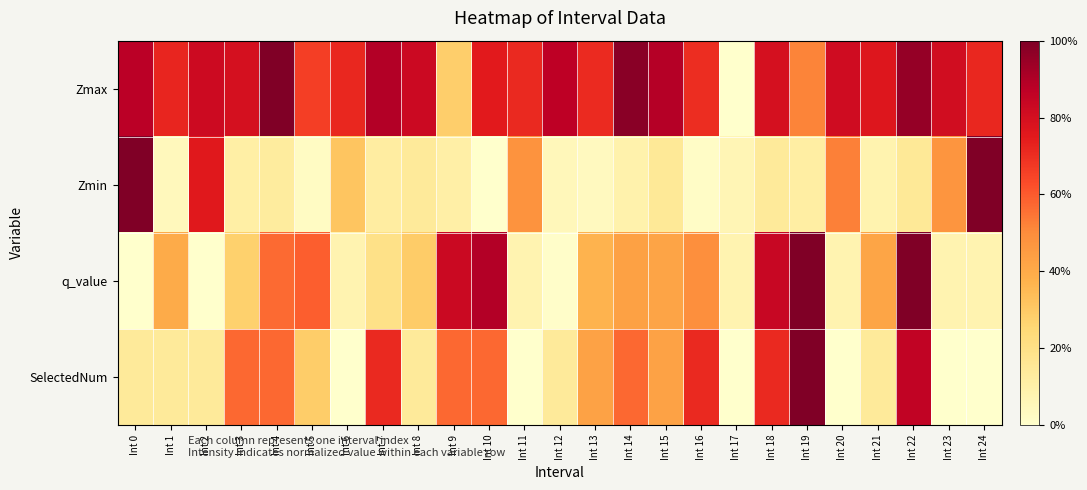

Reading right to left, transcribe all the data shown in this chart.

Zmax: Int 24=0.7	Int 23=0.8	Int 22=1.0	Int 21=0.8	Int 20=0.8	Int 19=0.5	Int 18=0.8	Int 17=0.0	Int 16=0.7	Int 15=0.9	Int 14=1.0	Int 13=0.7	Int 12=0.9	Int 11=0.7	Int 10=0.8	Int 9=0.3	Int 8=0.8	Int 7=0.9	Int 6=0.7	Int 5=0.7	Int 4=1.0	Int 3=0.8	Int 2=0.8	Int 1=0.7	Int 0=0.9
Zmin: Int 24=1.0	Int 23=0.5	Int 22=0.1	Int 21=0.1	Int 20=0.5	Int 19=0.1	Int 18=0.1	Int 17=0.1	Int 16=0.0	Int 15=0.2	Int 14=0.1	Int 13=0.0	Int 12=0.1	Int 11=0.5	Int 10=0.0	Int 9=0.1	Int 8=0.1	Int 7=0.1	Int 6=0.3	Int 5=0.0	Int 4=0.1	Int 3=0.1	Int 2=0.8	Int 1=0.0	Int 0=1.0
q_value: Int 24=0.1	Int 23=0.1	Int 22=1.0	Int 21=0.4	Int 20=0.1	Int 19=1.0	Int 18=0.8	Int 17=0.1	Int 16=0.5	Int 15=0.4	Int 14=0.4	Int 13=0.4	Int 12=0.0	Int 11=0.1	Int 10=0.9	Int 9=0.8	Int 8=0.3	Int 7=0.2	Int 6=0.1	Int 5=0.6	Int 4=0.6	Int 3=0.3	Int 2=0.0	Int 1=0.4	Int 0=0.0
SelectedNum: Int 24=0.0	Int 23=0.0	Int 22=0.9	Int 21=0.1	Int 20=0.0	Int 19=1.0	Int 18=0.7	Int 17=0.0	Int 16=0.7	Int 15=0.4	Int 14=0.6	Int 13=0.4	Int 12=0.1	Int 11=0.0	Int 10=0.6	Int 9=0.6	Int 8=0.1	Int 7=0.7	Int 6=0.0	Int 5=0.3	Int 4=0.6	Int 3=0.6	Int 2=0.1	Int 1=0.1	Int 0=0.1